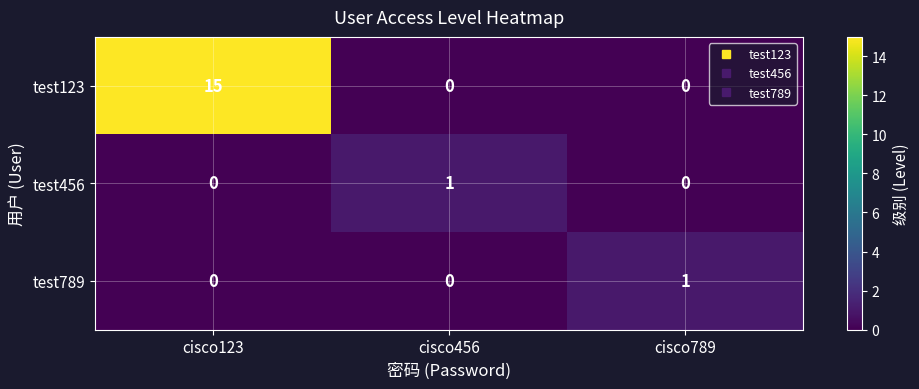

What is the total value across all series at cisco789?

1